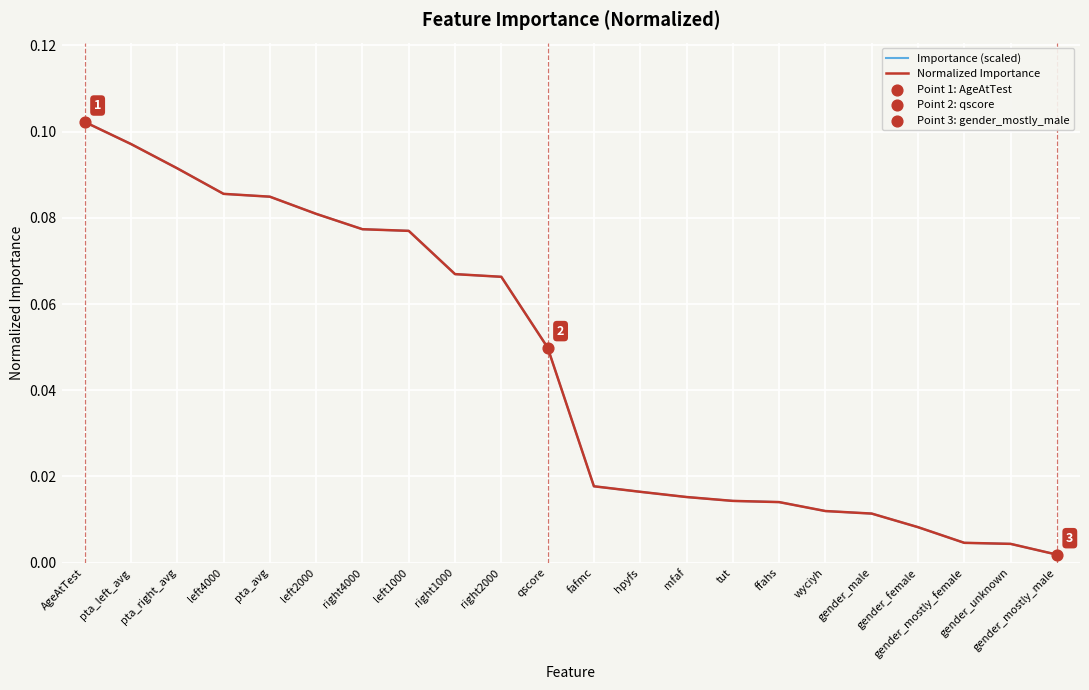

Is the value of Normalized Importance at gender_female greater than the value of Importance (scaled) at left1000?

No